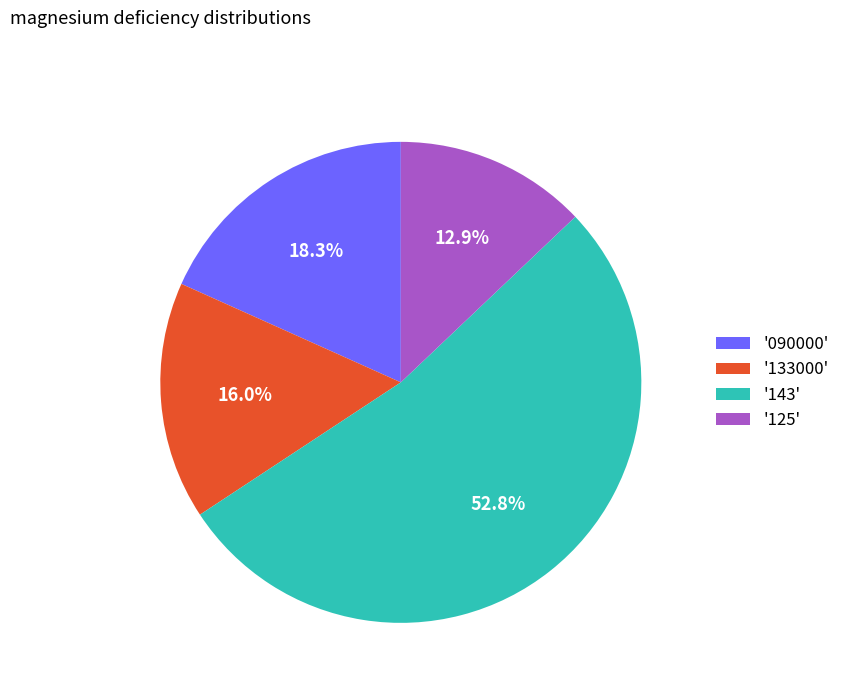

Which has a higher value, '125' or '133000'?

'133000'